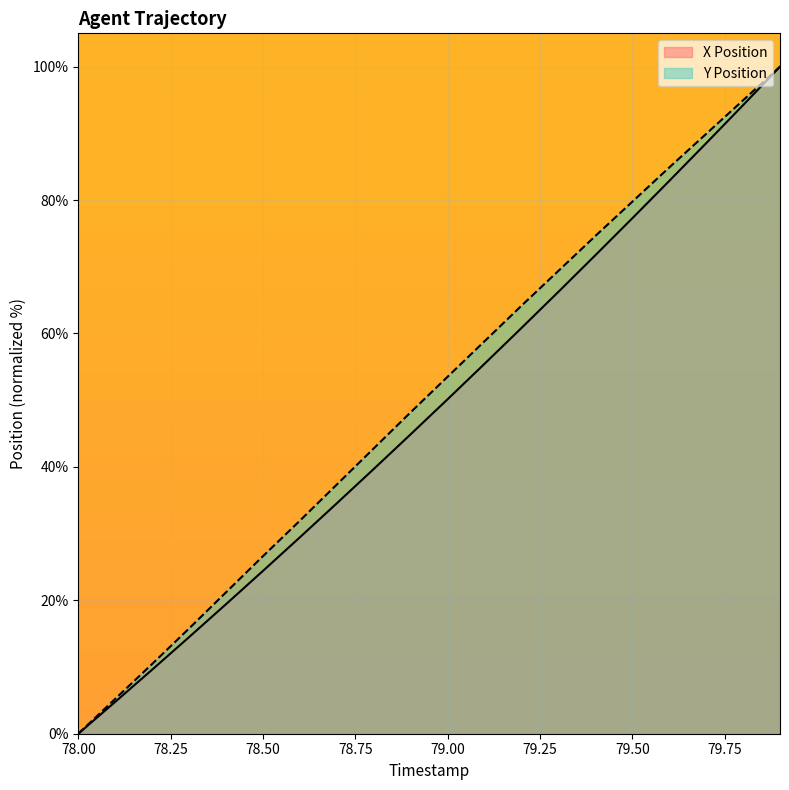

At how many categories does at least one series exceed 15?

17